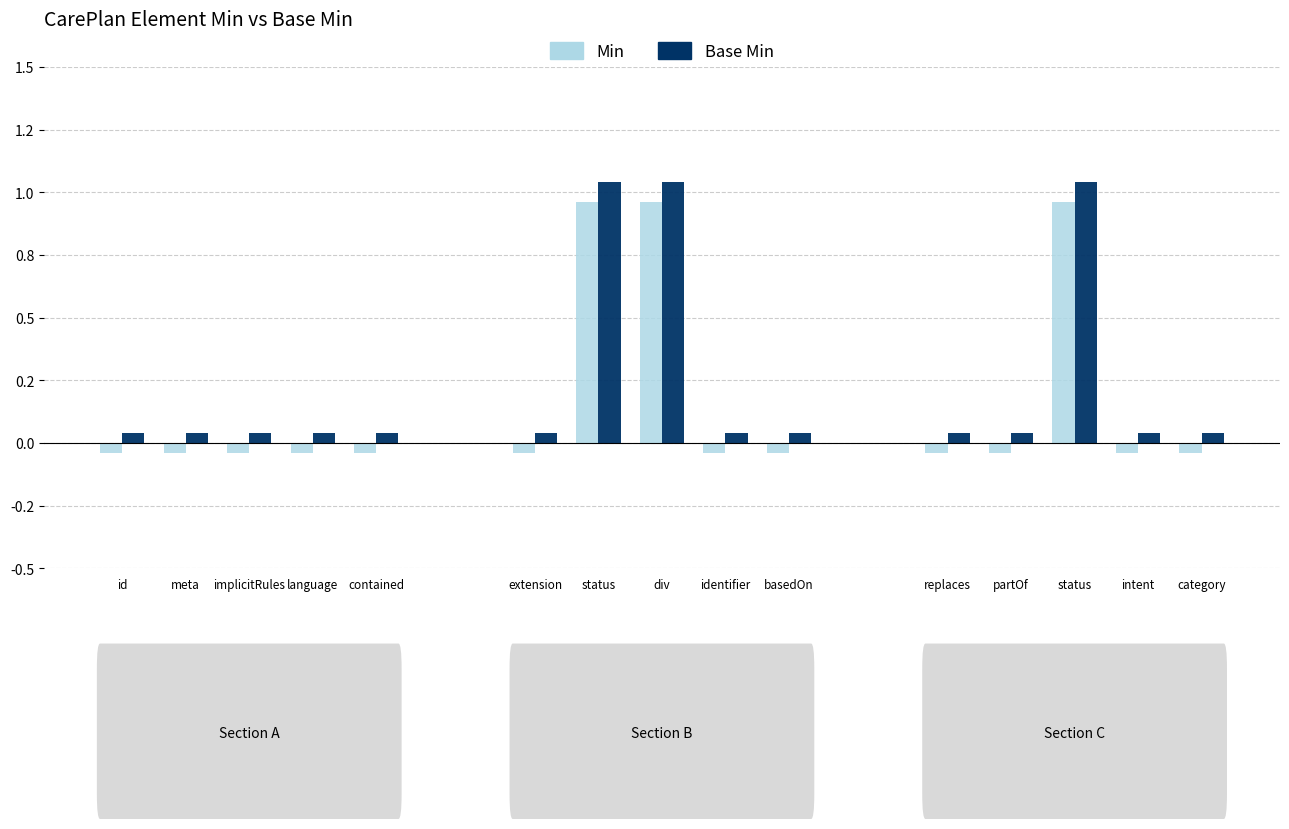

How many bars are there in total?

30